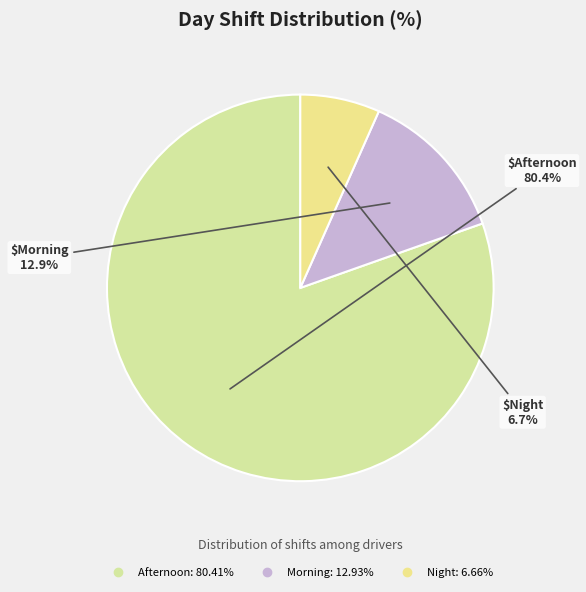

What is the smallest slice in the pie chart?

Night